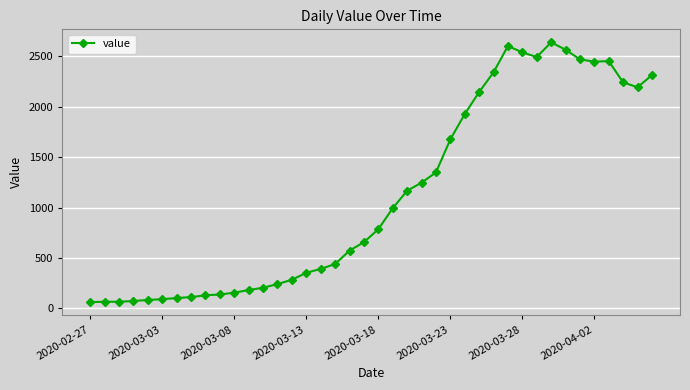

What is the smallest value displayed?

61